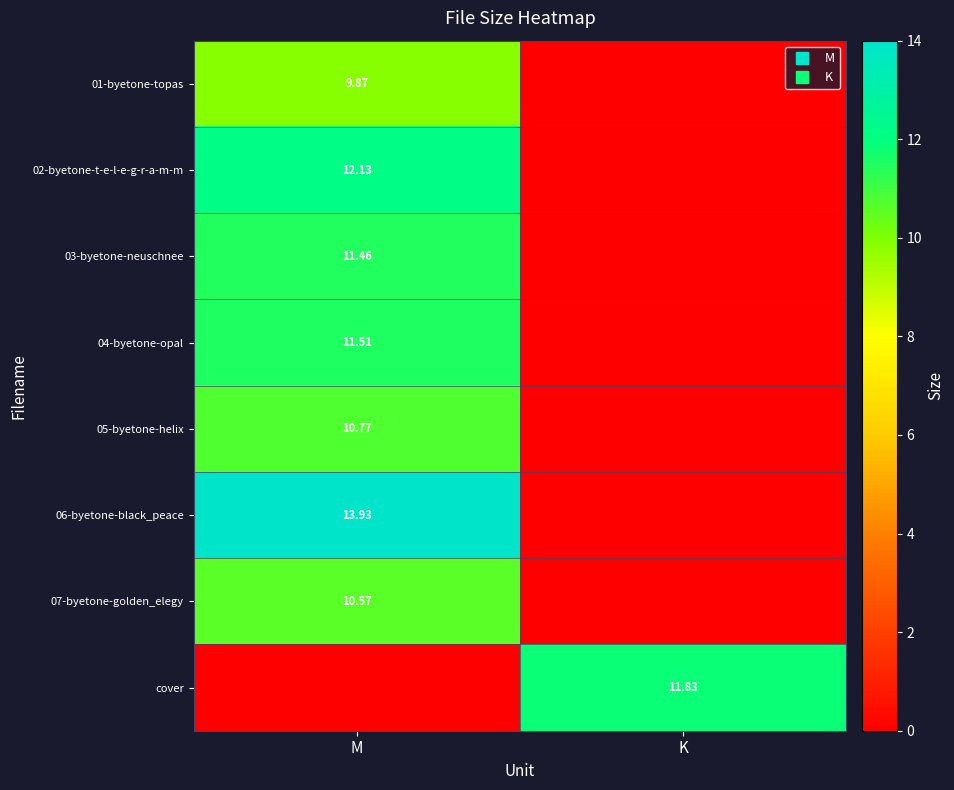

How many data points in 03-byetone-neuschnee are above 11?

1